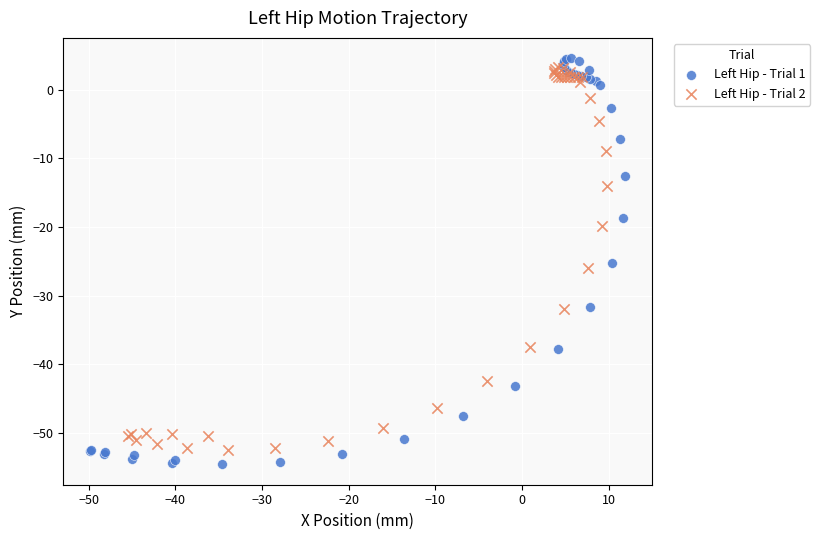

Which series has the widest spread of Y values?

Left Hip - Trial 1